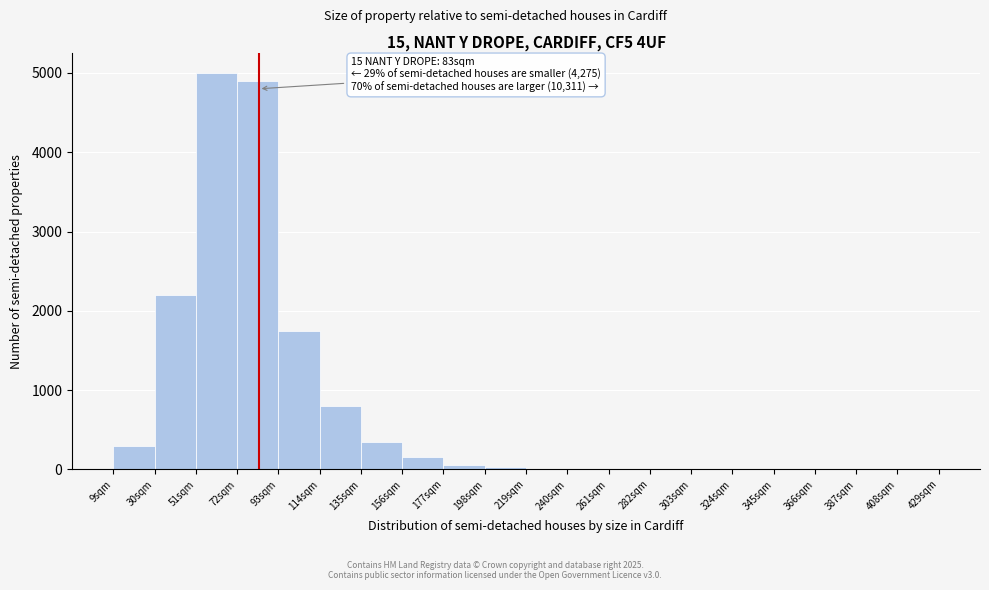

Which range on the x-axis has the tallest bar?

51 to 72